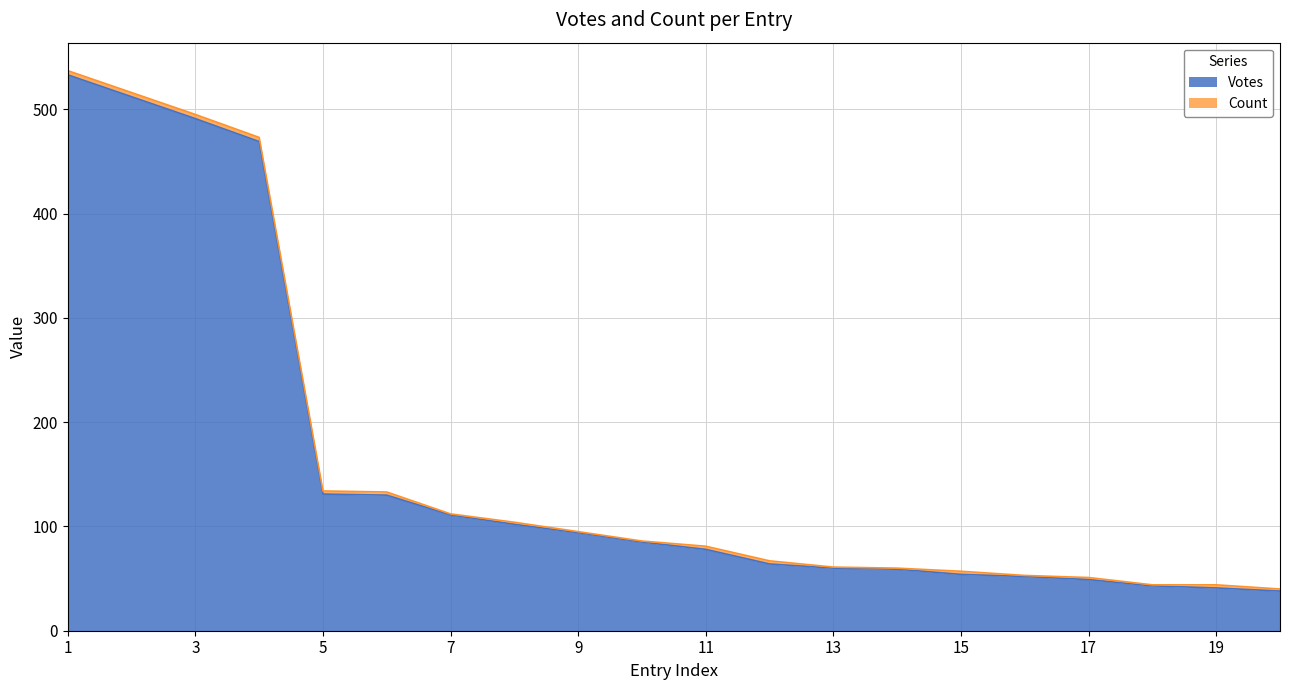

Reading left to right, list all the values displayed in this chart.

1=533	2=512	3=491	4=469	5=131	6=130	7=111	8=102	9=94	10=85	11=78	12=64	13=60	14=59	15=54	16=52	17=49	18=43	19=41	20=38